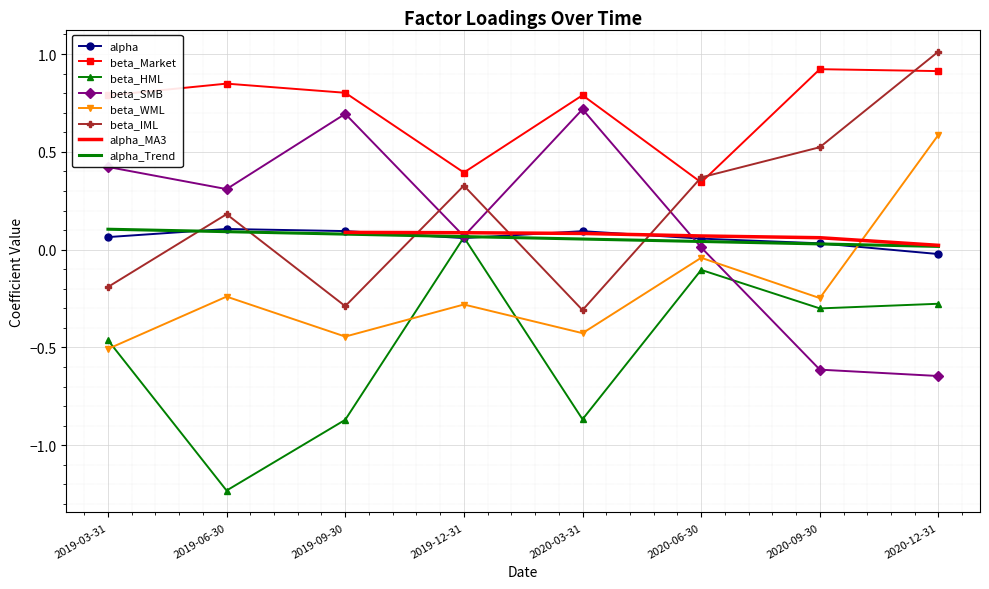

Which series has the largest total across all categories?

beta_Market